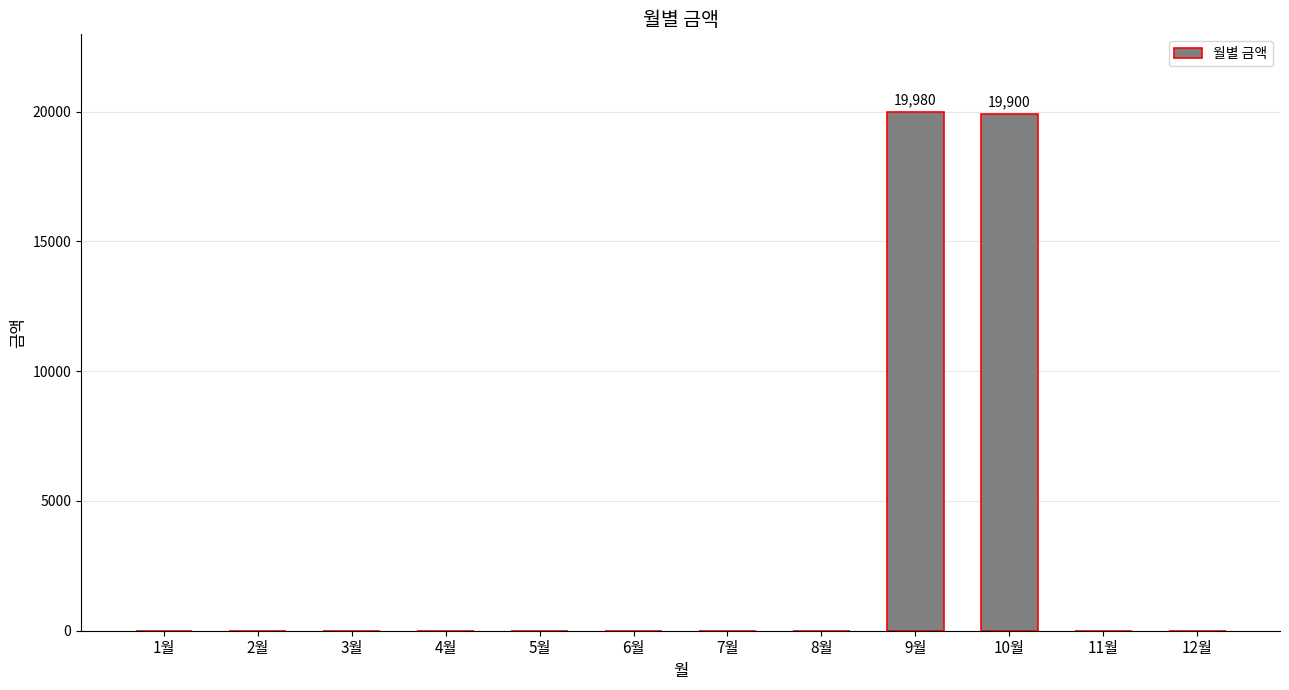

Count the number of values greater than 0.

2